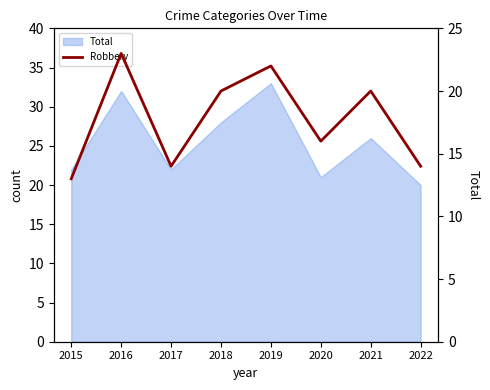

What is the difference between the maximum and second lowest values?

9